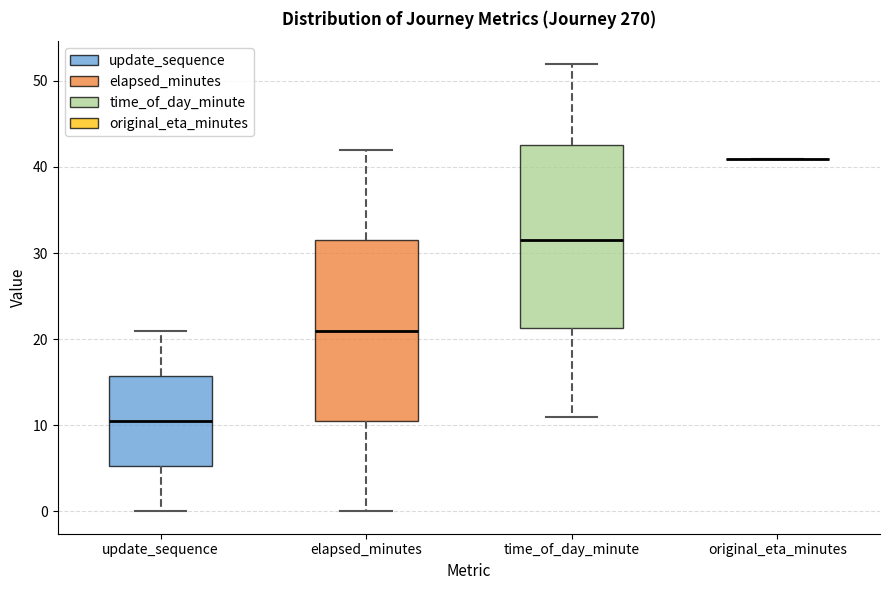

Reading left to right, transcribe this box plot: for each box, give where its median line is, the range the box spans, and where its two whiskers end, as read against the y-axis. The values are not printed on the chart, so give them approximately, as read against the axis.

update_sequence: median 11, box 5 to 16, whiskers 0 to 21
elapsed_minutes: median 21, box 11 to 32, whiskers 0 to 42
time_of_day_minute: median 32, box 21 to 43, whiskers 11 to 52
original_eta_minutes: box collapsed to a line at 41, whiskers 41 to 41